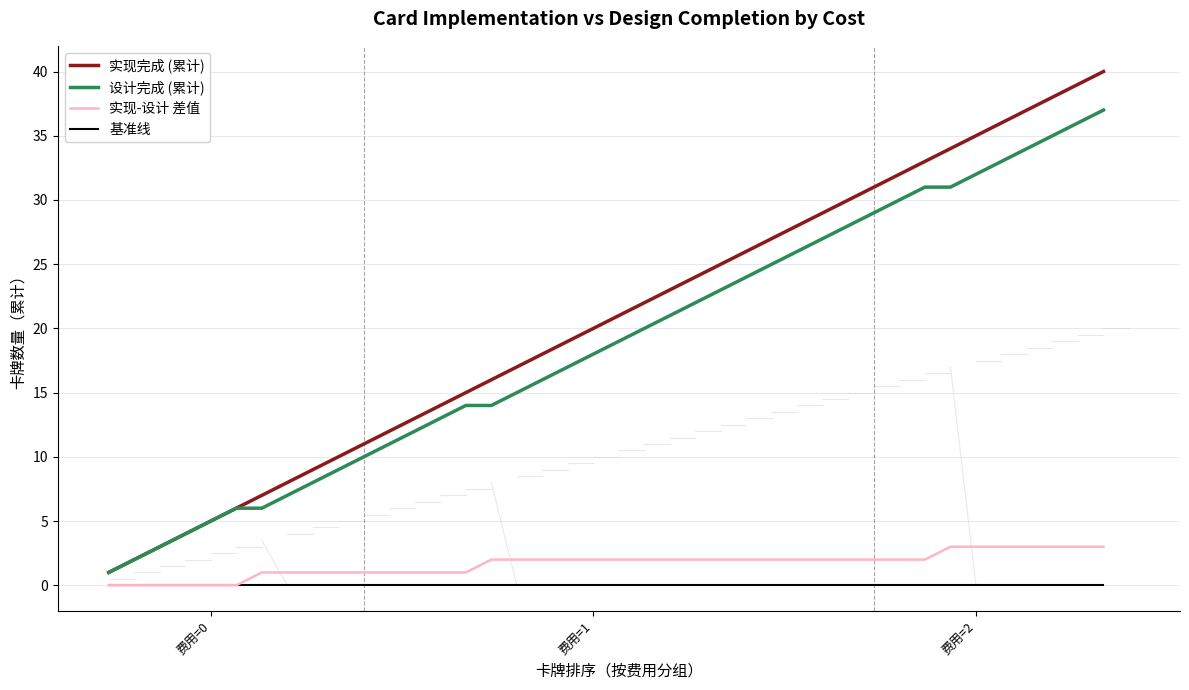

Reading left to right, transcribe all the data shown in this chart.

实现完成 (累计): 1	2	3	4	5	6	7	8	9	10	11	12	13	14	15	16	17	18	19	20	21	22	23	24	25	26	27	28	29	30	31	32	33	34	35	36	37	38	39	40
设计完成 (累计): 1	2	3	4	5	6	6	7	8	9	10	11	12	13	14	14	15	16	17	18	19	20	21	22	23	24	25	26	27	28	29	30	31	31	32	33	34	35	36	37
实现-设计 差值: 0	0	0	0	0	0	1	1	1	1	1	1	1	1	1	2	2	2	2	2	2	2	2	2	2	2	2	2	2	2	2	2	2	3	3	3	3	3	3	3
基准线: 0	0	0	0	0	0	0	0	0	0	0	0	0	0	0	0	0	0	0	0	0	0	0	0	0	0	0	0	0	0	0	0	0	0	0	0	0	0	0	0